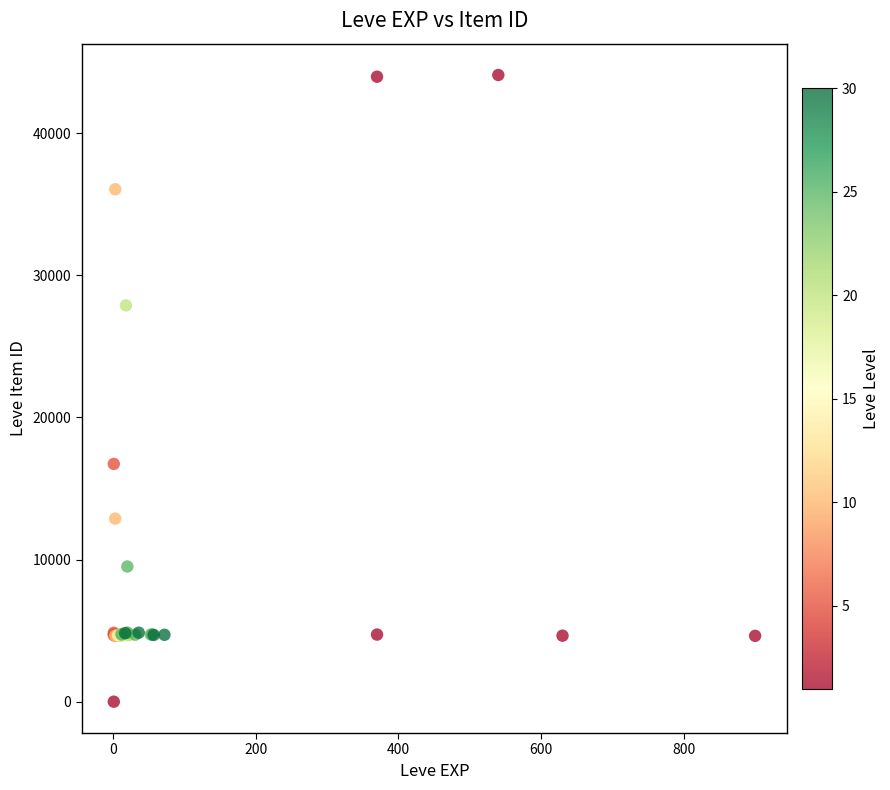

What Y value in the scatter plot is closest to 22050?

16734